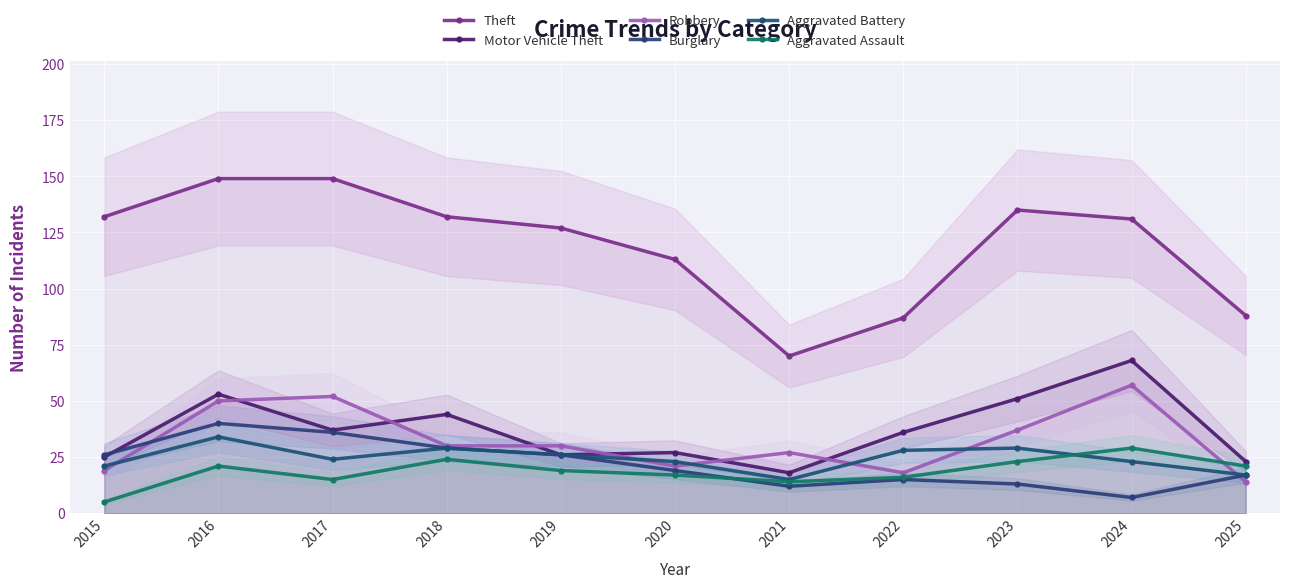

What is the sum of the Robbery values at 2017 and 2019?

82